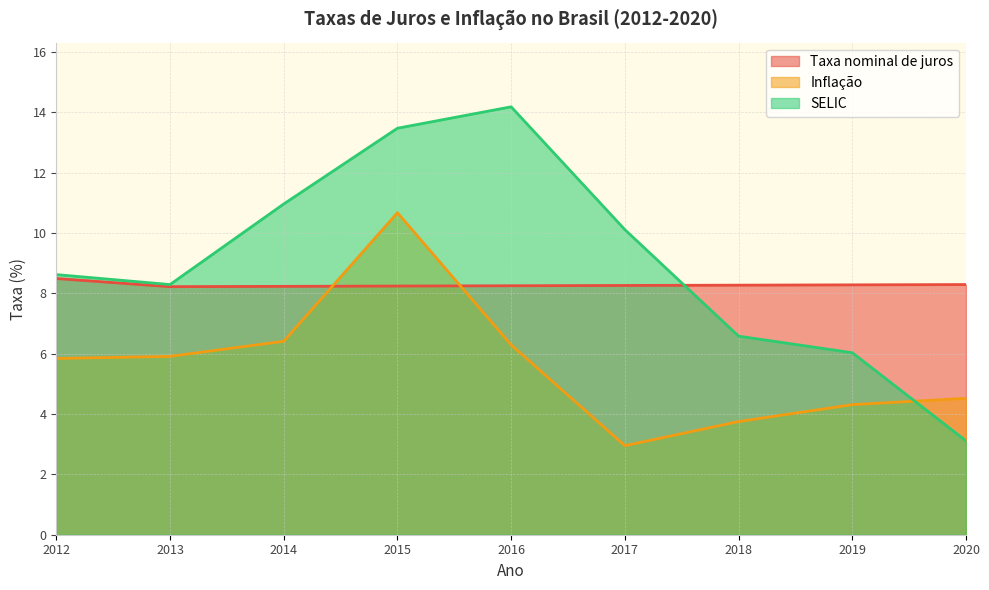

Which series has the largest range (max minus min)?

SELIC